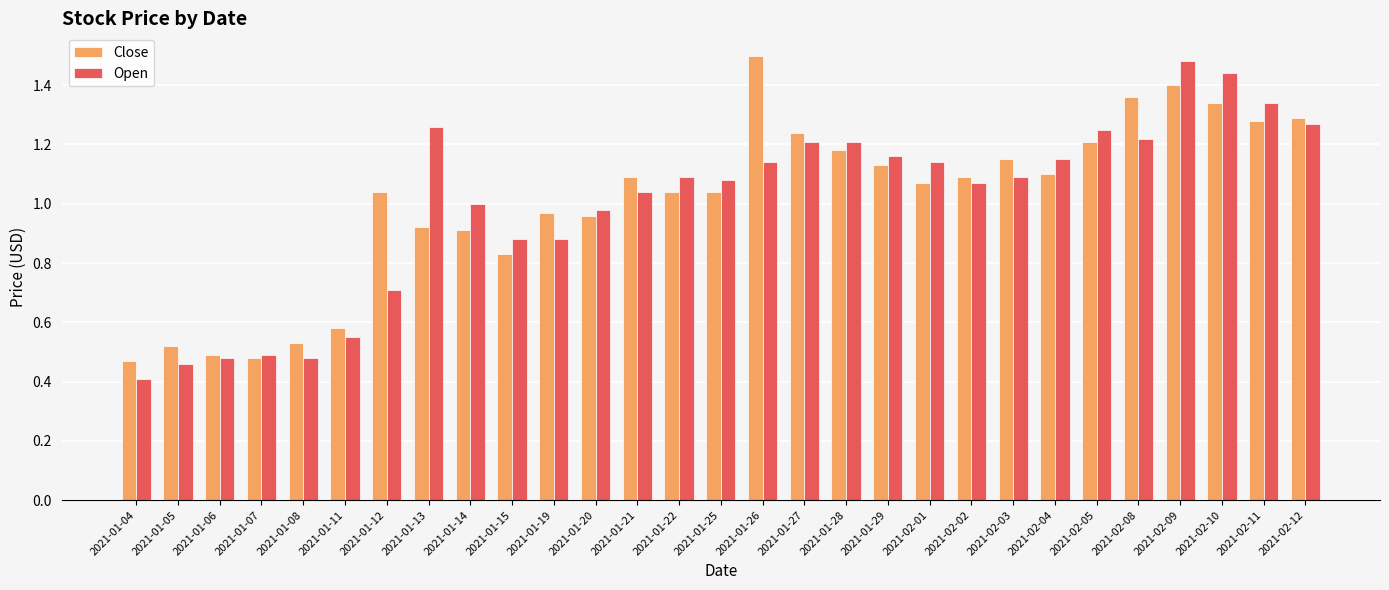

Which label corresponds to the smallest value in the chart?

2021-01-04